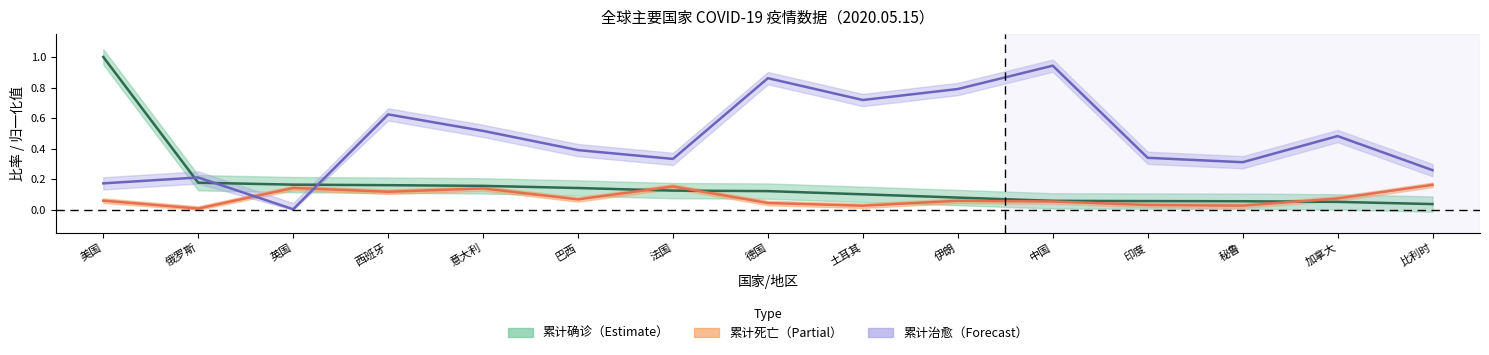

Rank the series by their maximum value, from highest to lowest.

累计确诊（中线）, 累计治愈（中线）, 累计死亡（中线）